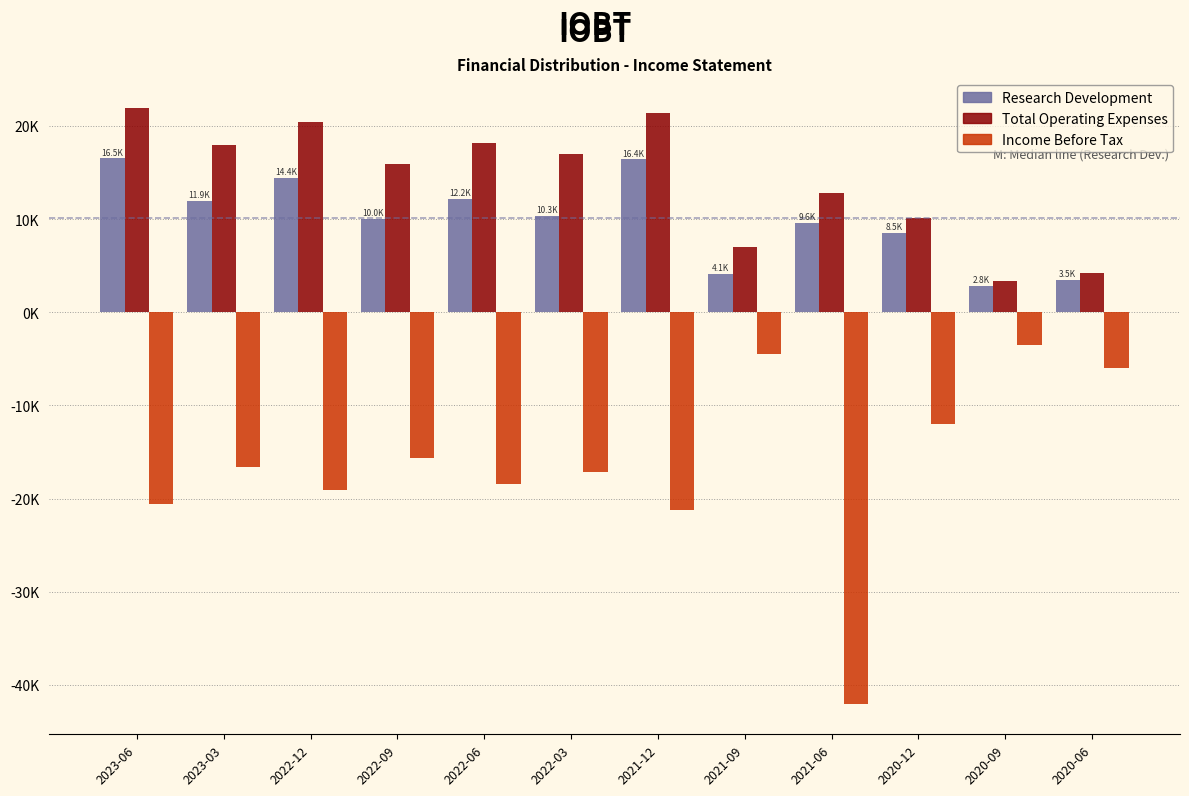

Are the bars grouped side by side (vs. stacked)?

Yes